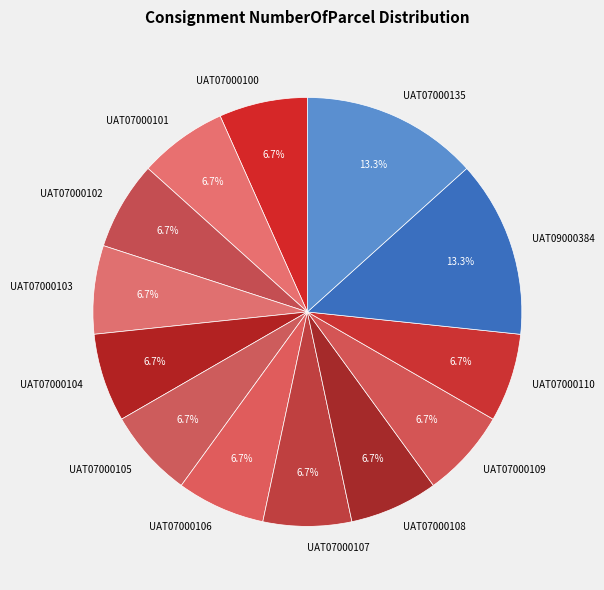

The UAT07000106 slice represents 7% of the pie. True or false?

True